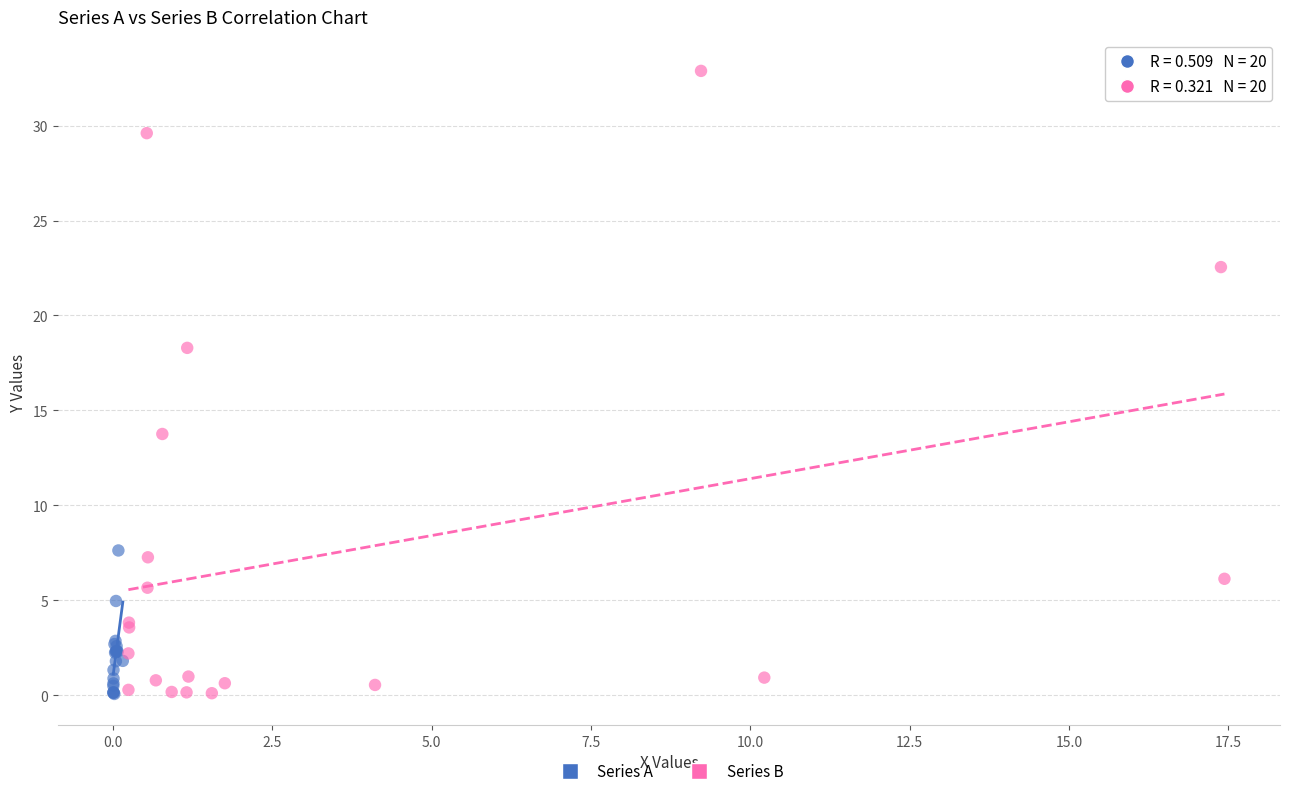

Which series has the largest Y range (max minus min)?

Series B